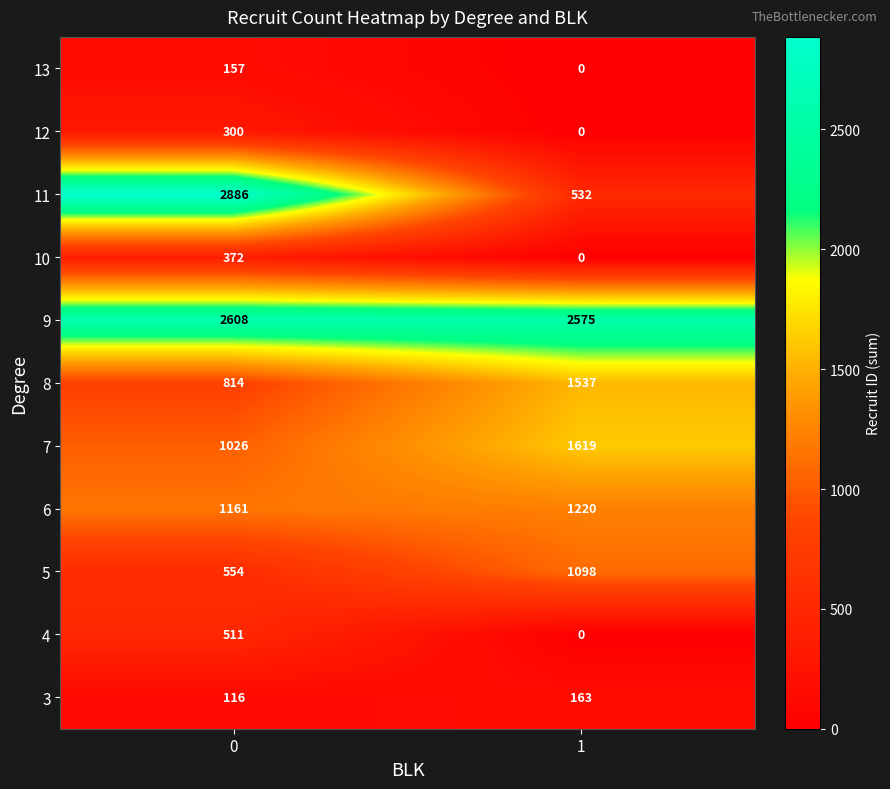

Reading right to left, what are all the values shown in this chart?

13: 0	157
12: 0	300
11: 532	2886
10: 0	372
9: 2575	2608
8: 1537	814
7: 1619	1026
6: 1220	1161
5: 1098	554
4: 0	511
3: 163	116